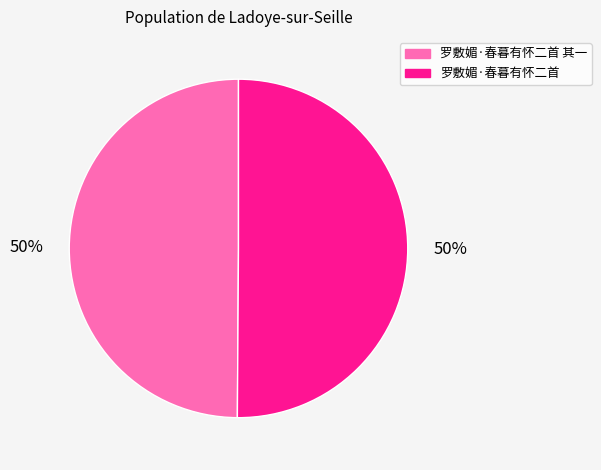

To the nearest percent, what percentage of the pie is 罗敷媚·春暮有怀二首 其一?

50%